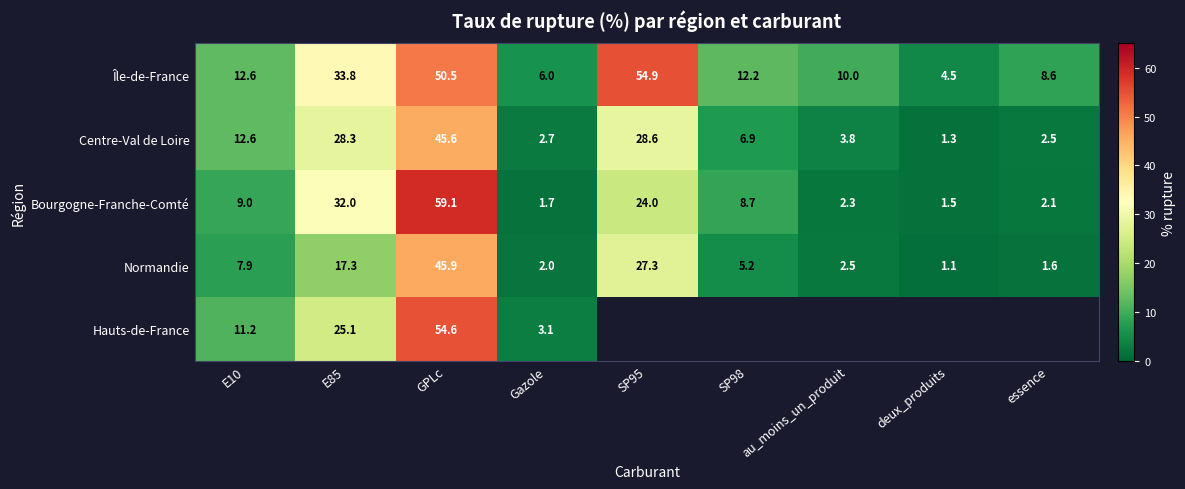

At how many categories does at least one series exceed 1?

9